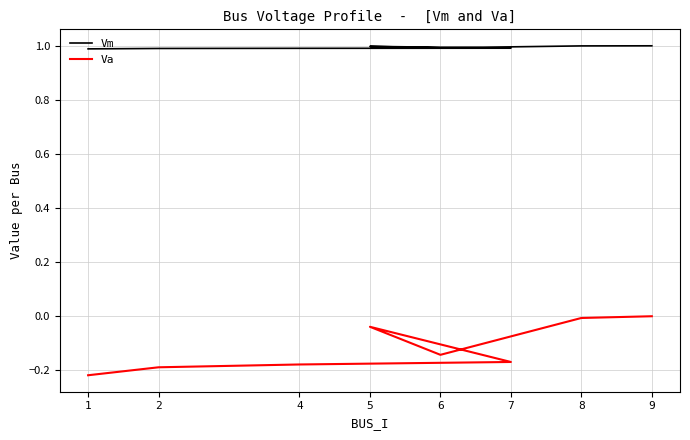

True or false: Va and Vm cross at least once.

False